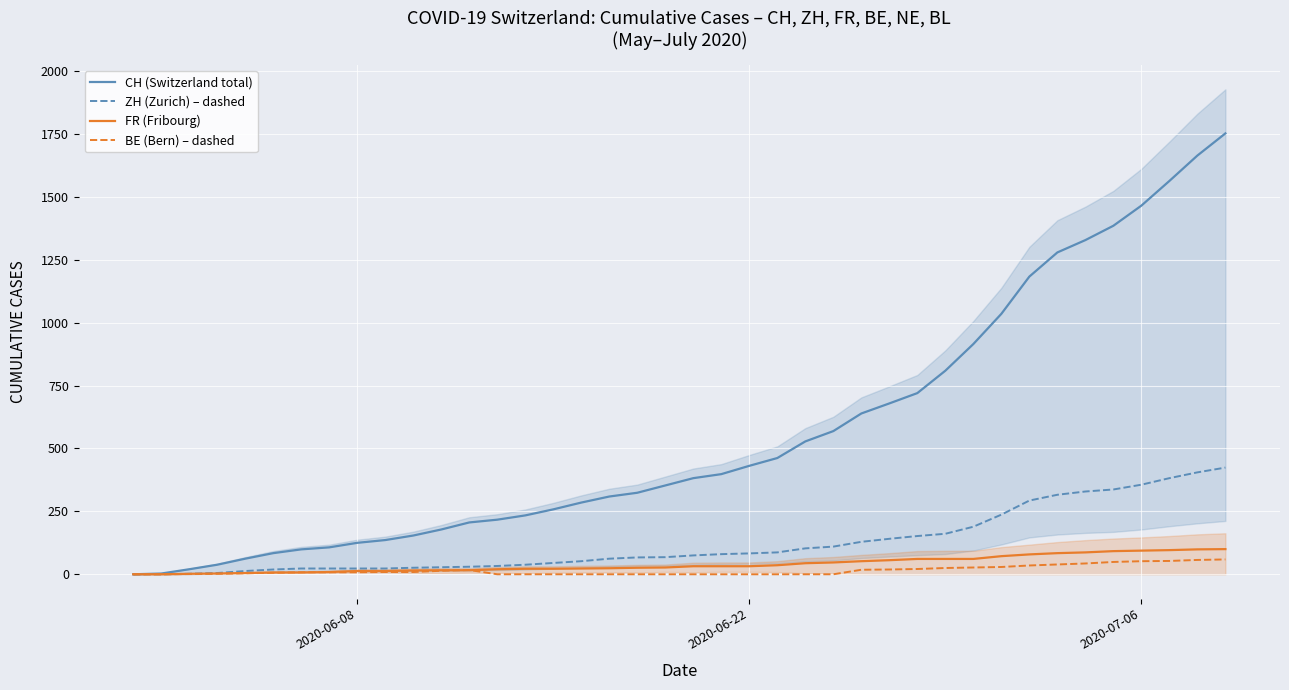

How many positive values does the CH (Switzerland total) series have?

39